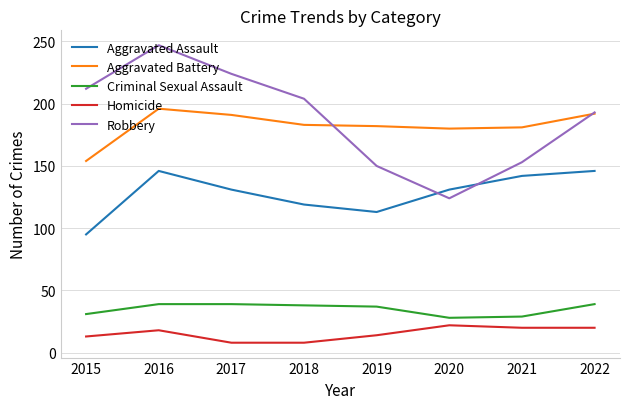

What is the average value of the Robbery series?

188